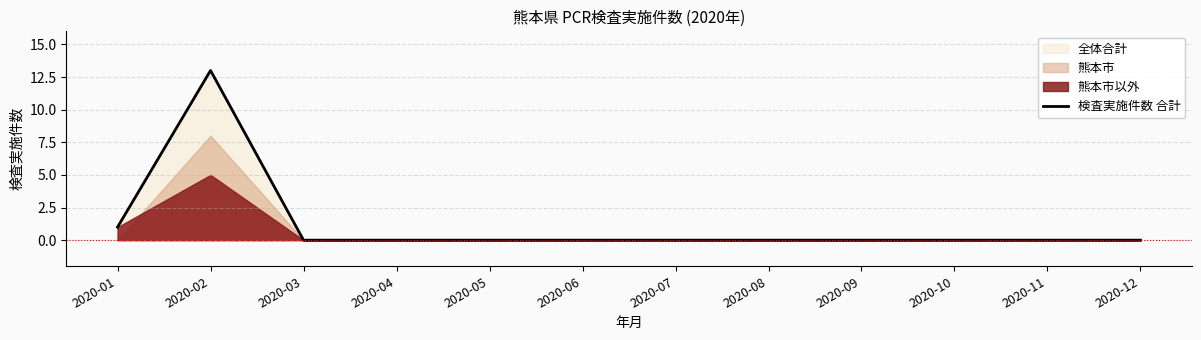

What is the average value?

1